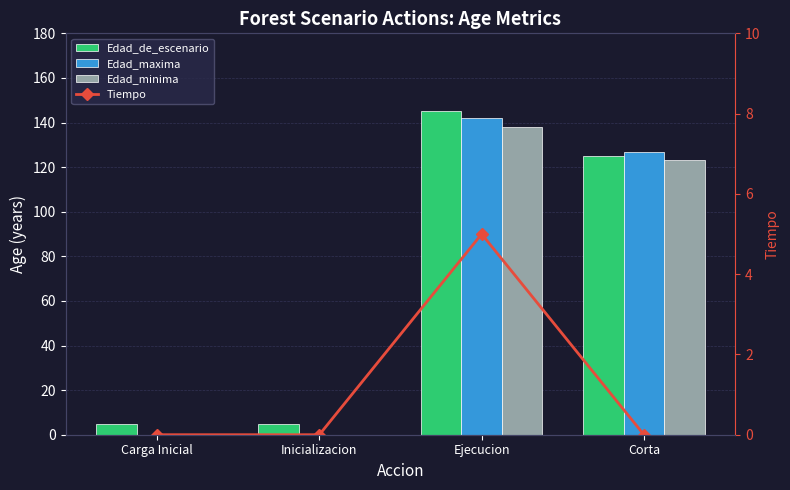

Which has a higher value, Inicializacion or Ejecucion?

Ejecucion